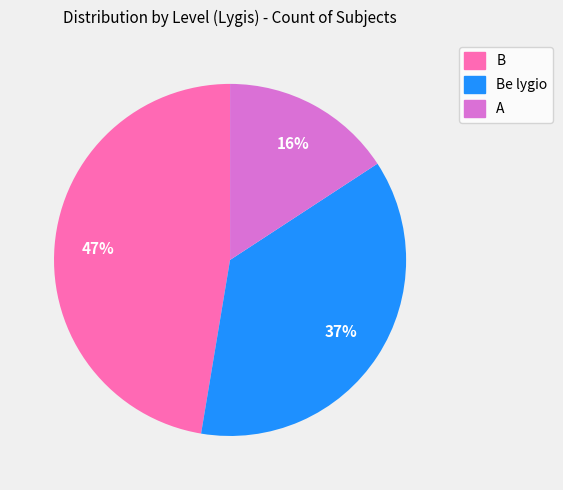

To the nearest percent, what is the average slice percentage?

33%